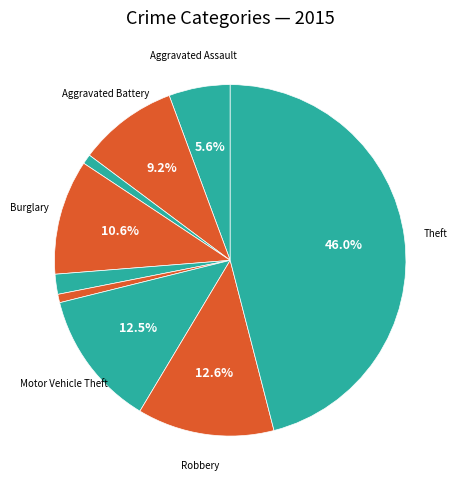

Does any single category account for the majority?

No